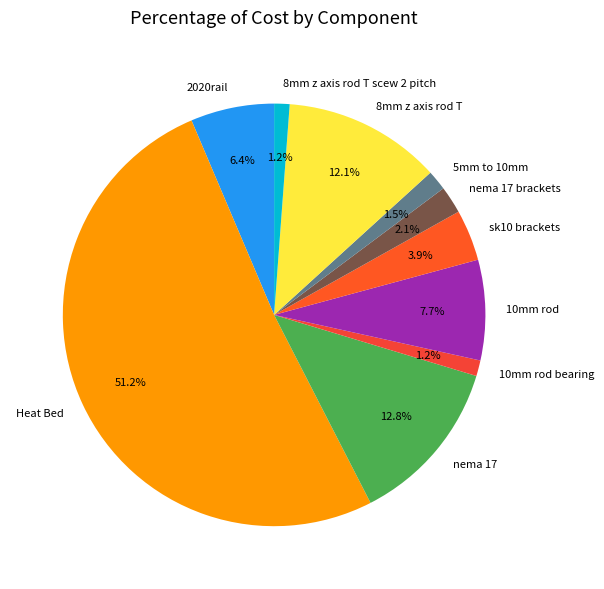

Does 10mm rod bearing represent more than half of the total?

No